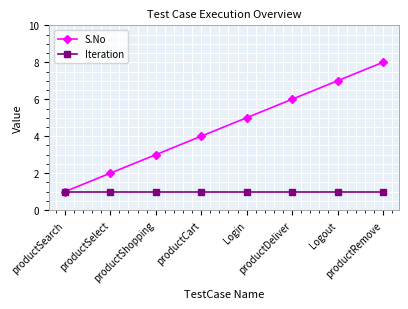

What is the label of the 7th point from the right?

productSelect